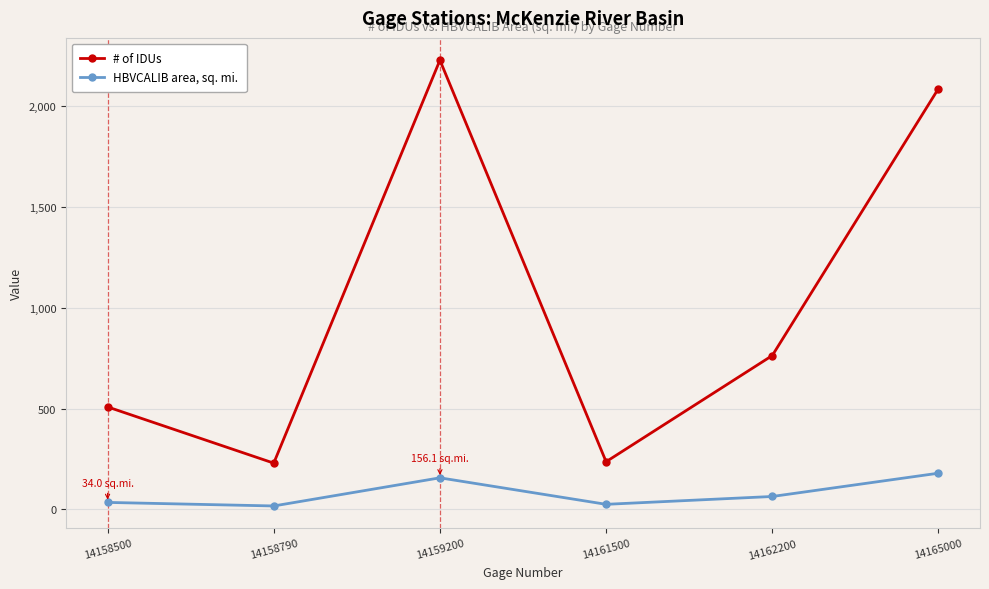

Where does the # of IDUs series first go above 763?

14159200